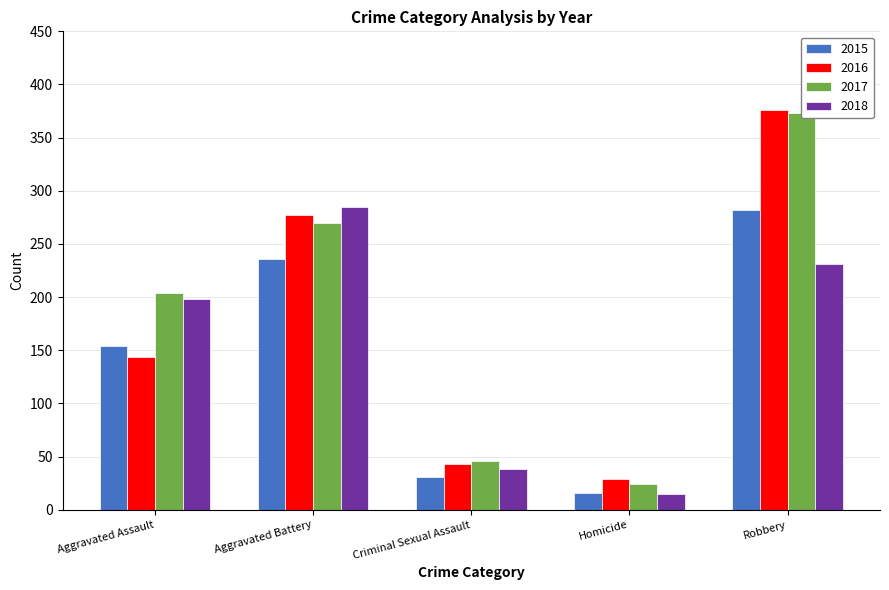

The value of 2016 at Aggravated Battery is 388. True or false?

False